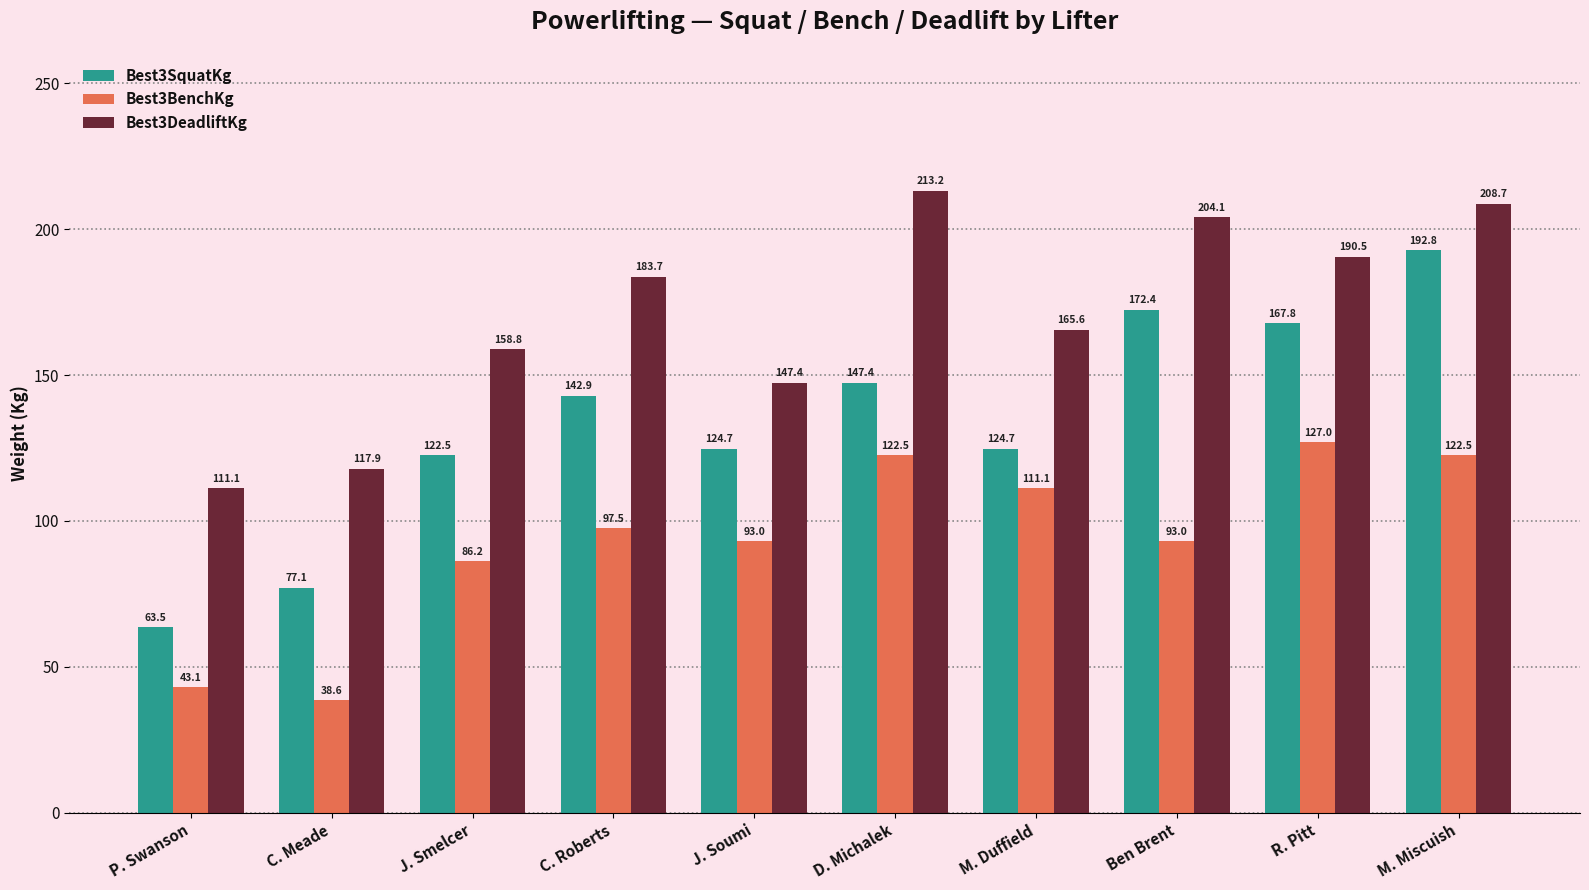

How many data points in Best3SquatKg are above 142?

5